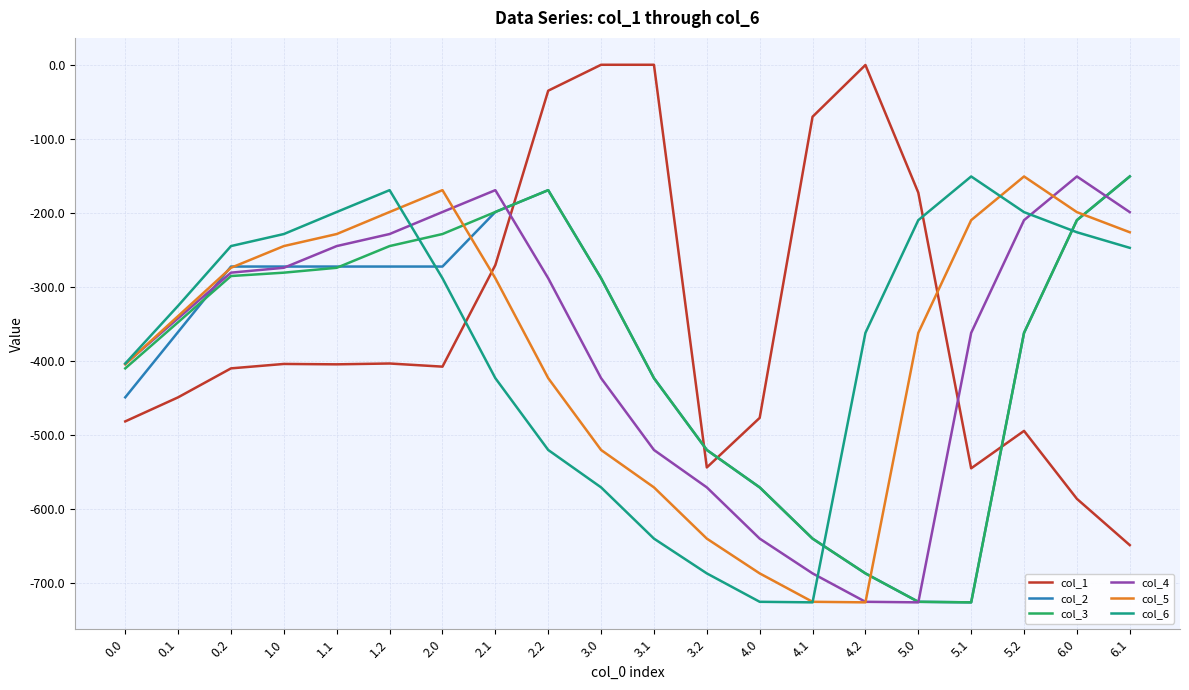

Is the value of col_2 at 1.0 greater than the value of col_5 at 3.1?

Yes